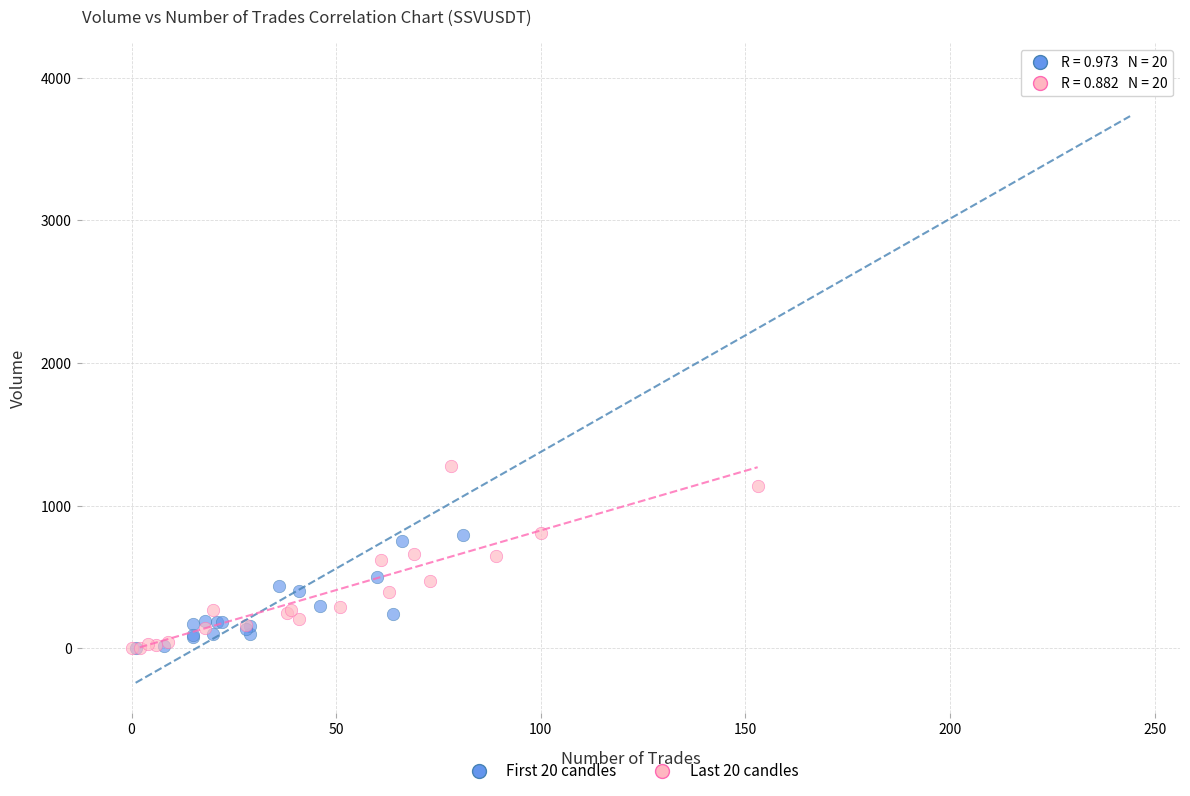

Which series contains the highest Y value?

First 20 candles